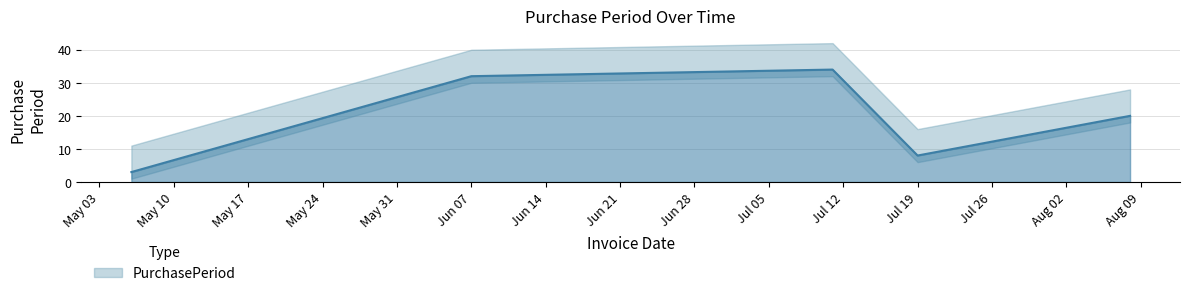

The chart shows a value of 57 at 2016-07-11. True or false?

False